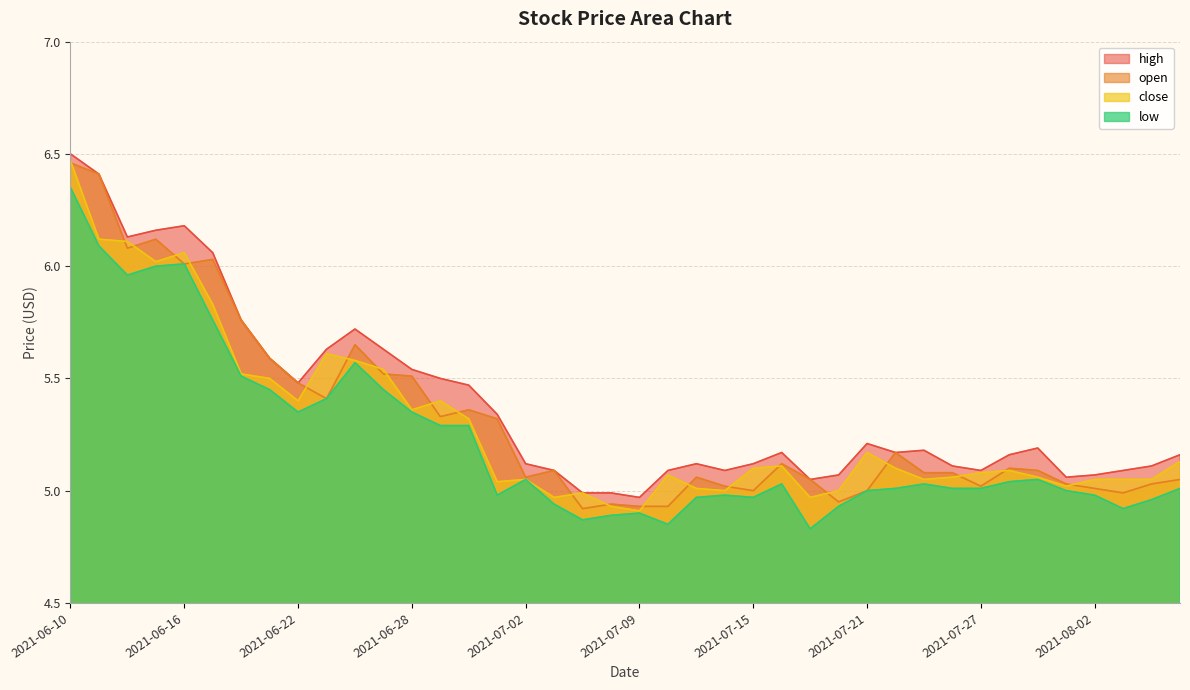

What is the spread (max minus min) of values at 2021-07-28?

0.1